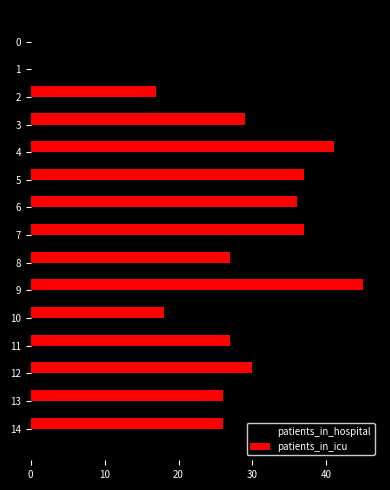

True or false: patients_in_hospital has a value of 59 at 9.

False